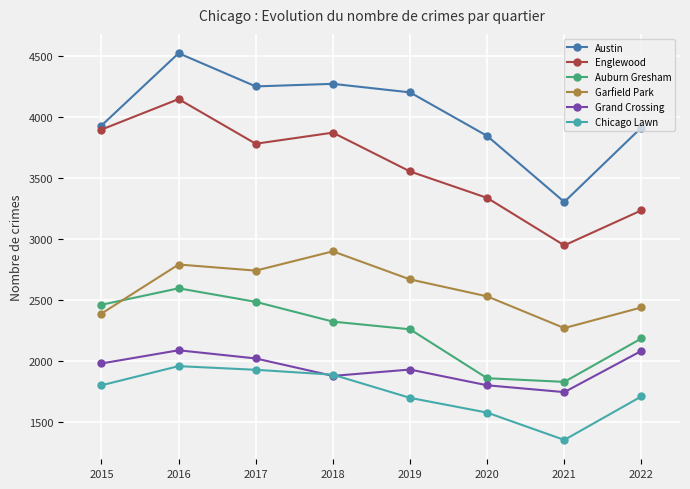

How many categories are shown in the chart?

8